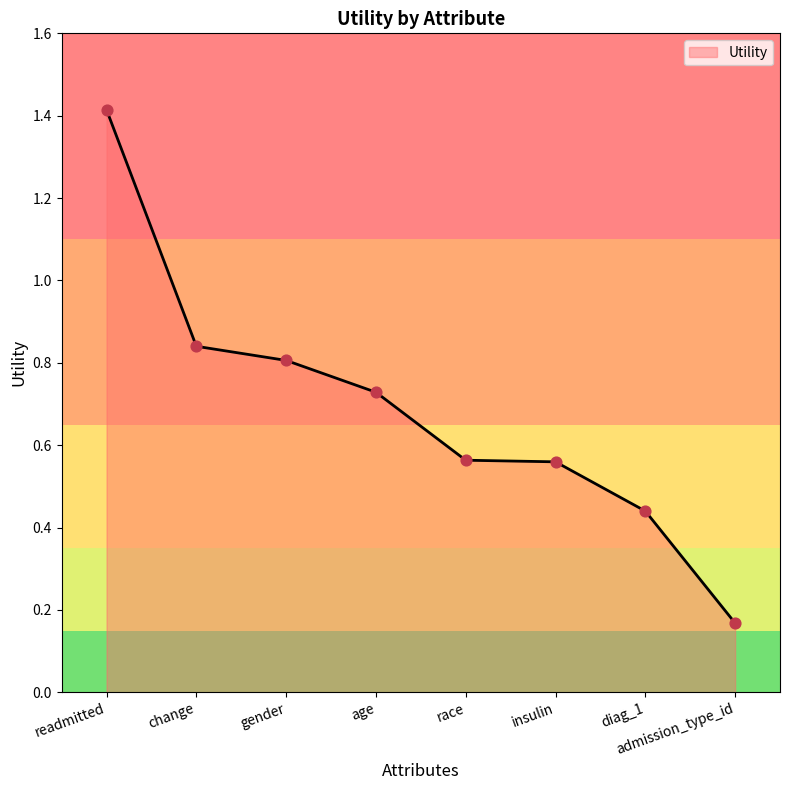

Between admission_type_id and gender, which is larger?

gender